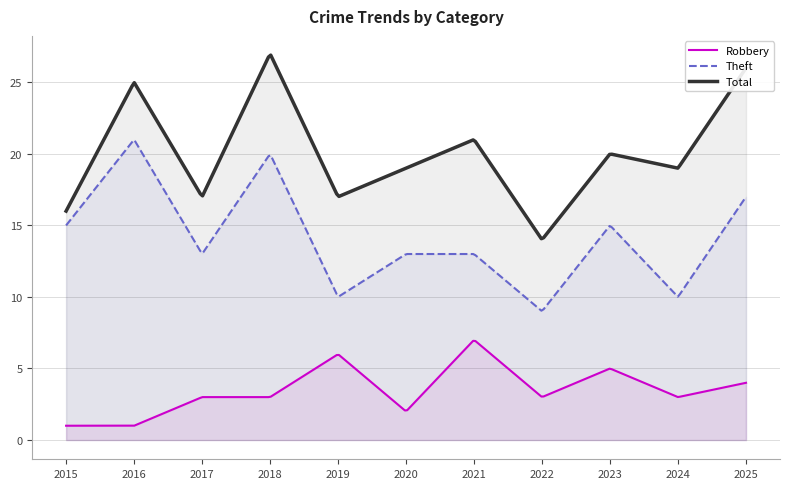

Is it true that Total equals 34 at 2023?

False